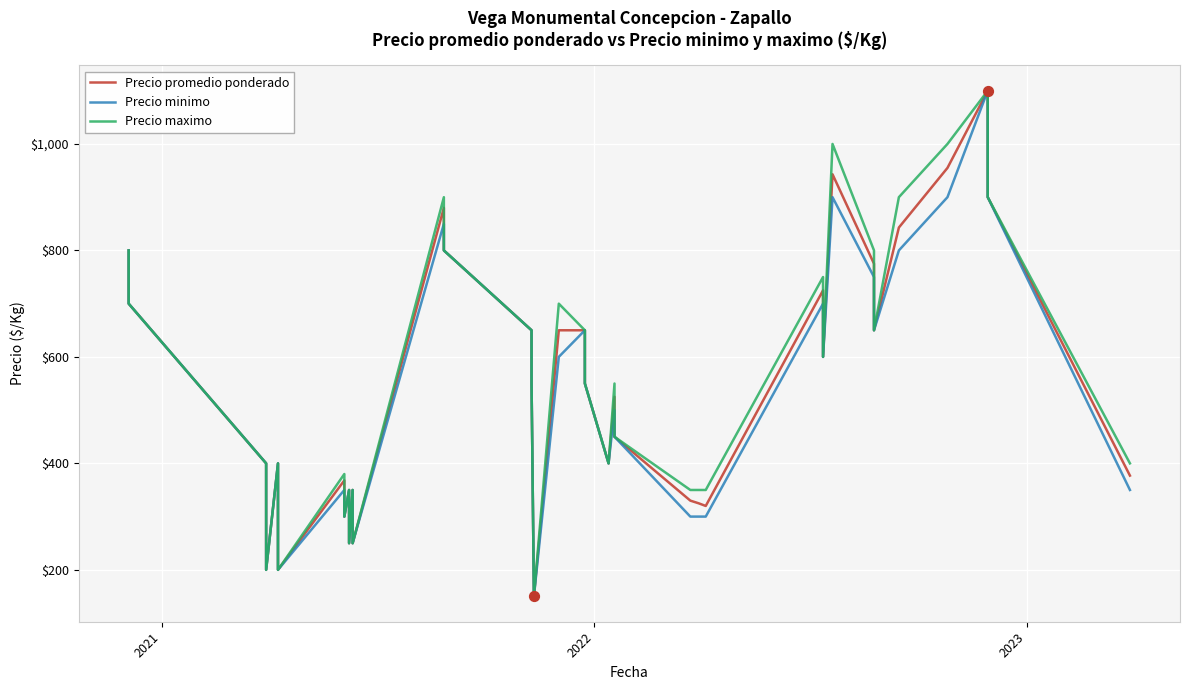

What are all the series names shown in the legend?

Precio promedio ponderado, Precio minimo, Precio maximo